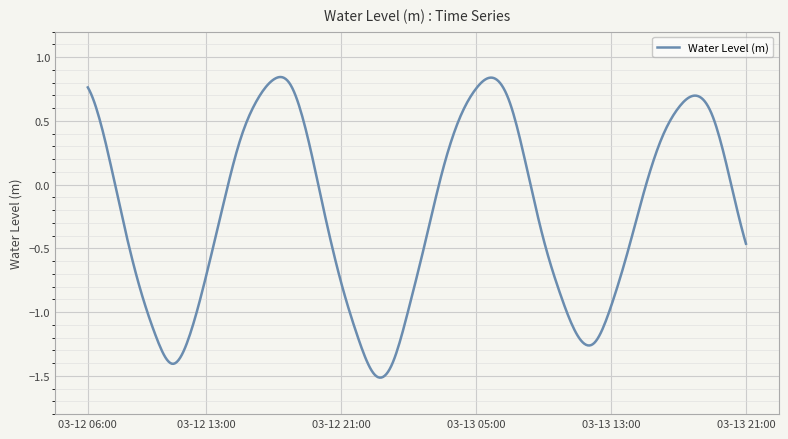

What is the difference between the maximum and minimum values?

2.4